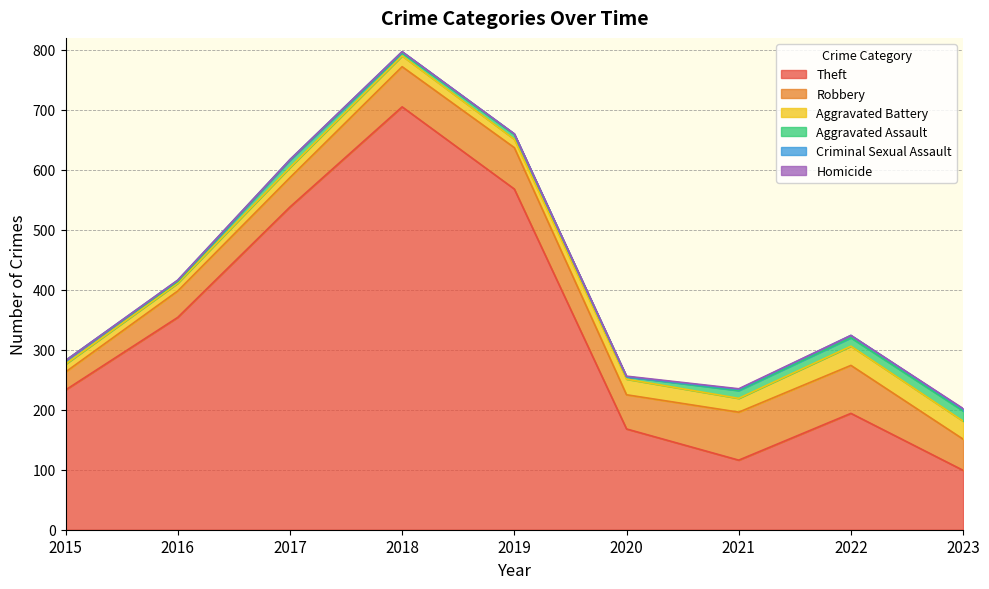

Count the number of data series in this chart.

6